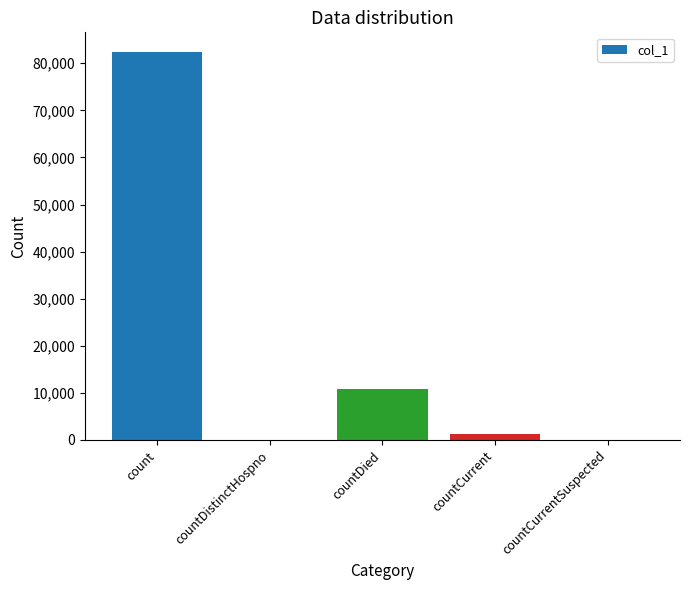

What is the average value?

18909